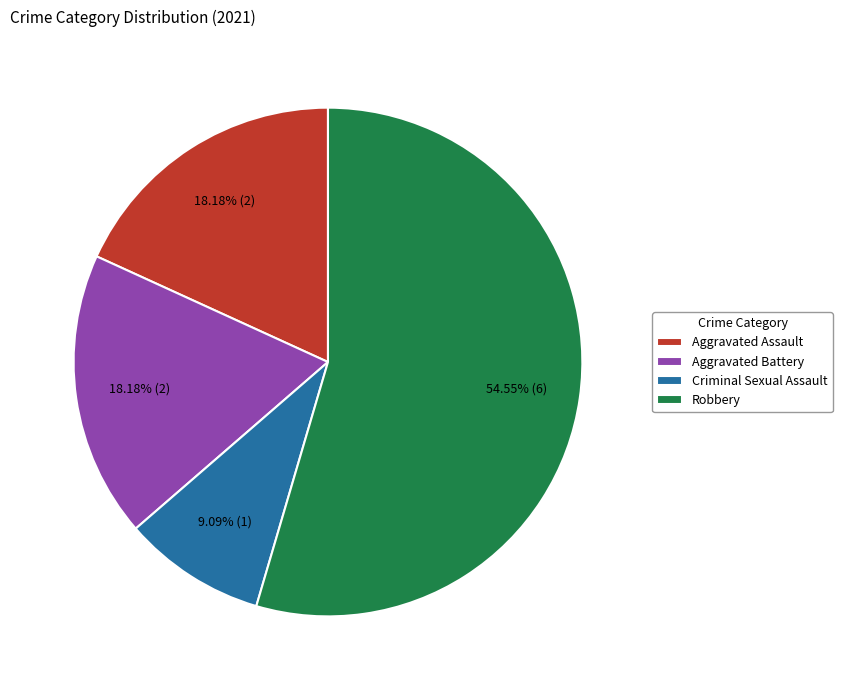

Combined, do Robbery and Criminal Sexual Assault account for over 50%?

Yes